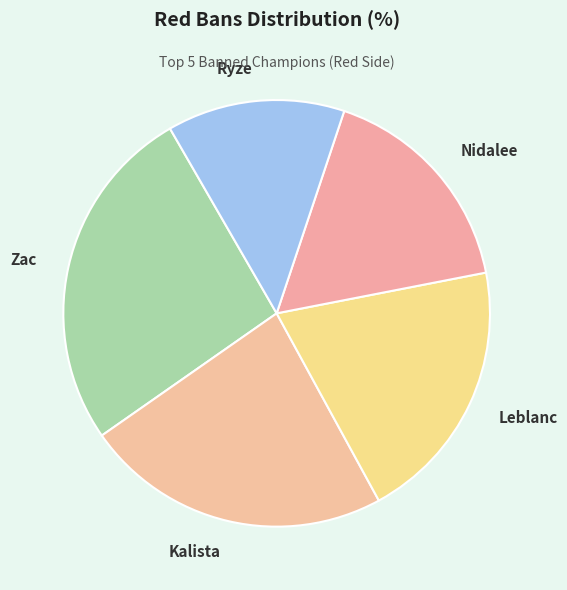

Is it true that Ryze is 21% of the pie?

False